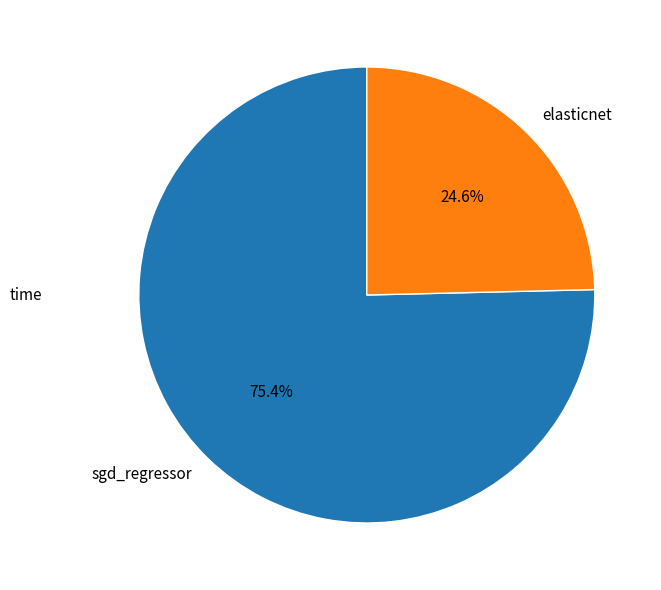

Which category has the biggest portion of the pie?

sgd_regressor